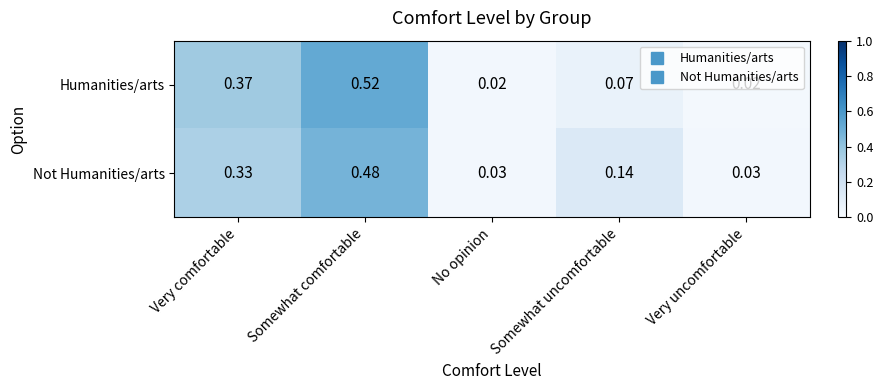

Which series has the largest total across all categories?

Not Humanities/arts